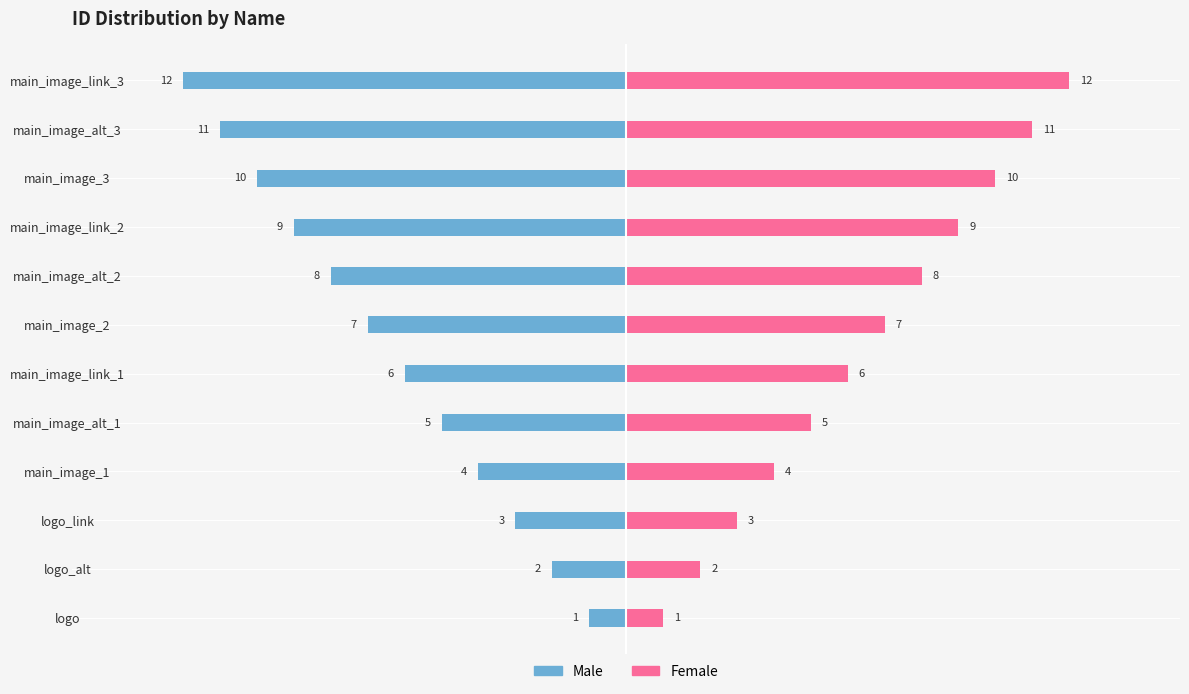

The Male series shows -9 at main_image_link_1. True or false?

False